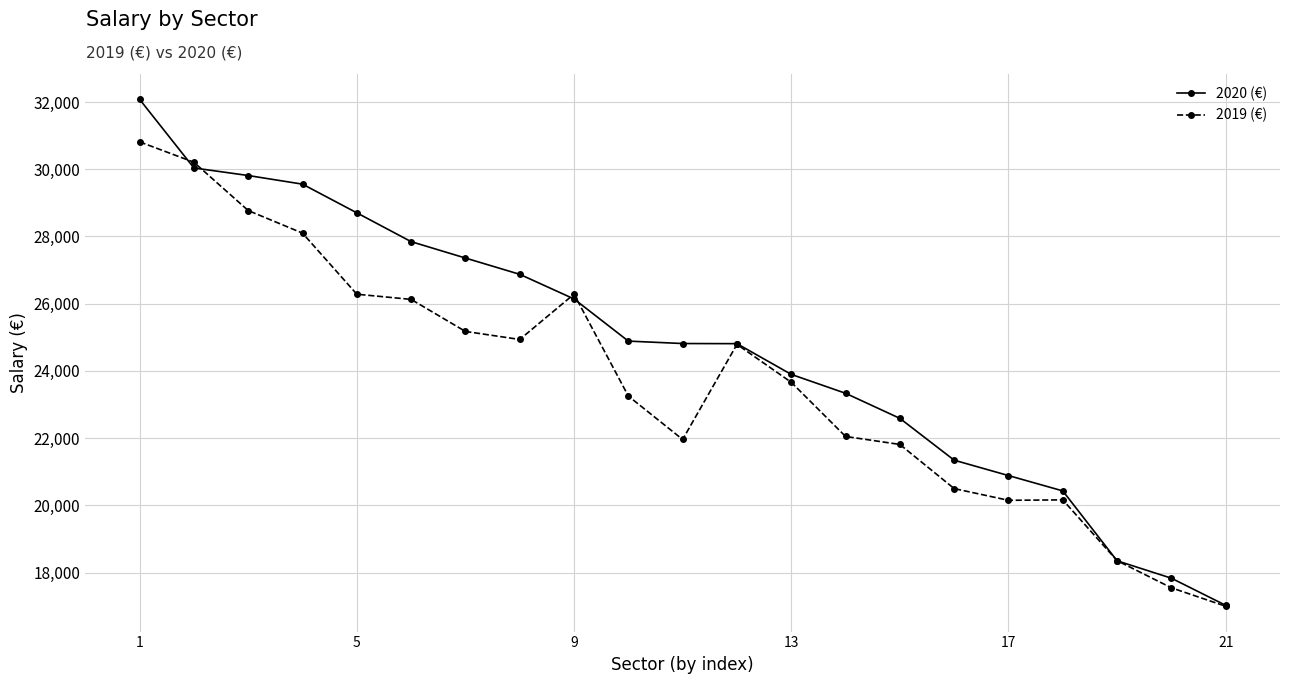

Which series has the largest range (max minus min)?

2020 (€)